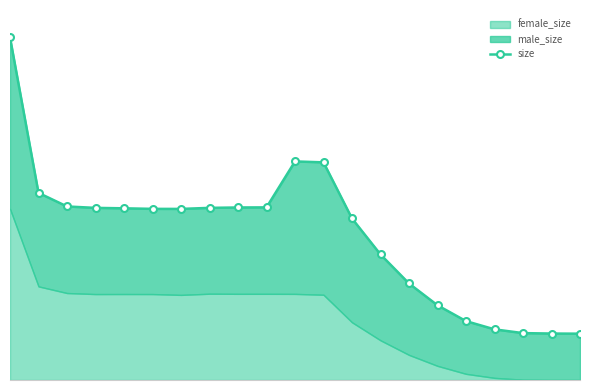

At which label is the value closest to 113337?

1